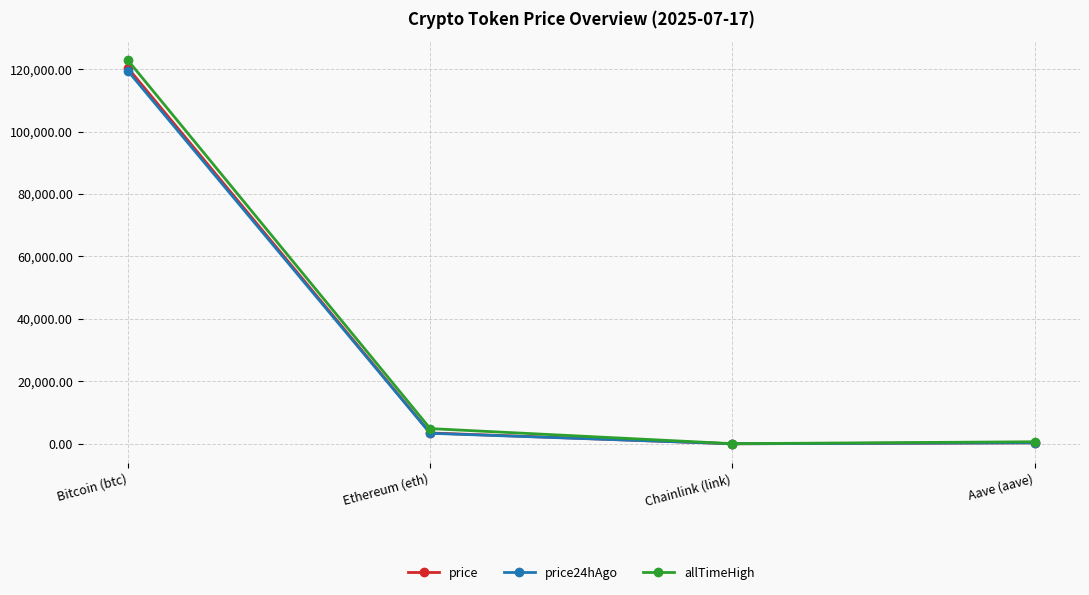

Which series has the largest range (max minus min)?

allTimeHigh